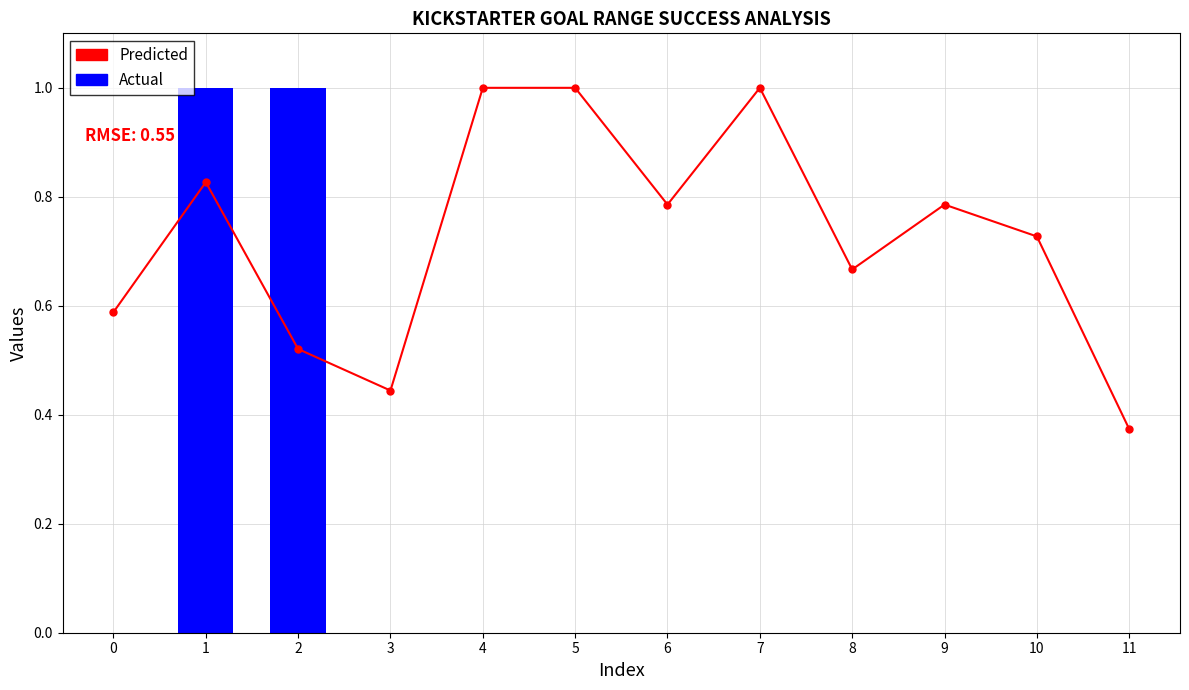

Reading left to right, transcribe all the data shown in this chart.

0=0.6	1=0.8	2=0.5	3=0.4	4=1.0	5=1.0	6=0.8	7=1.0	8=0.7	9=0.8	10=0.7	11=0.4